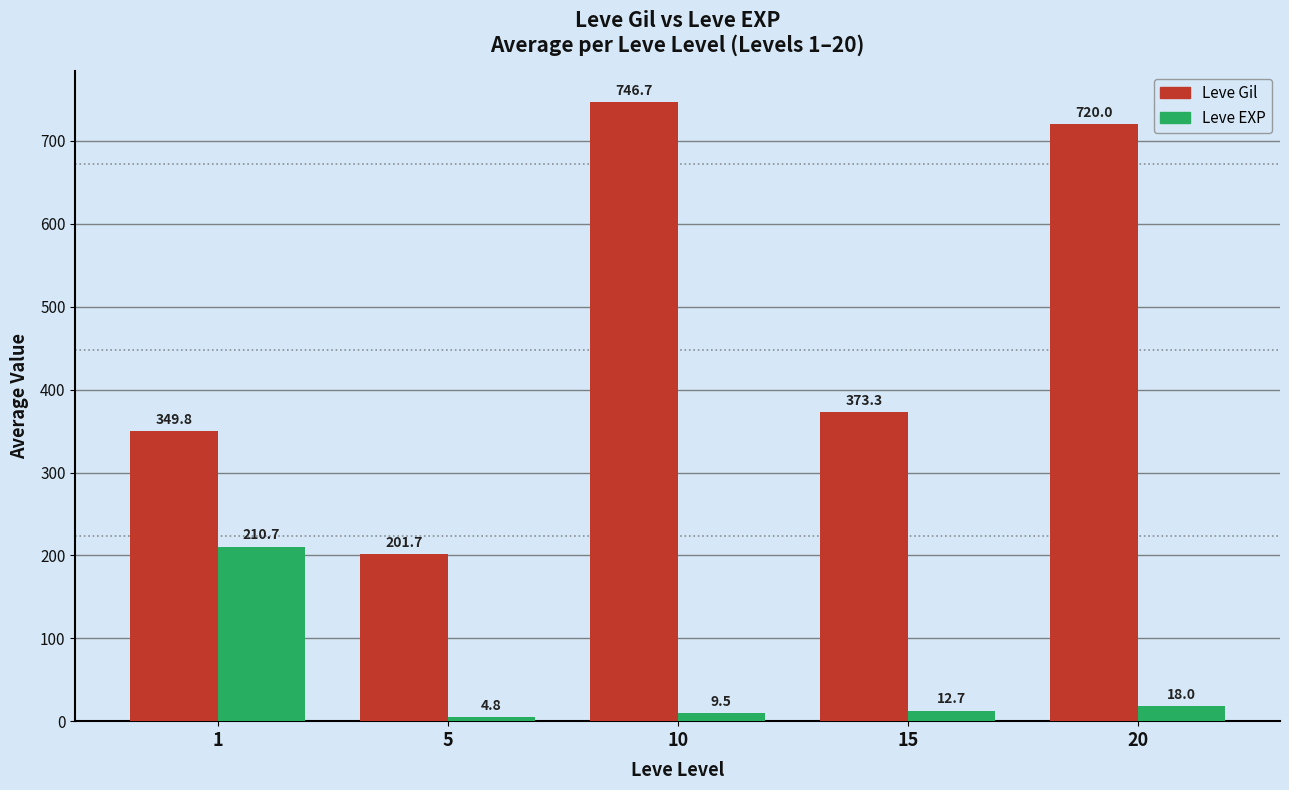

Does the chart contain any negative values?

No